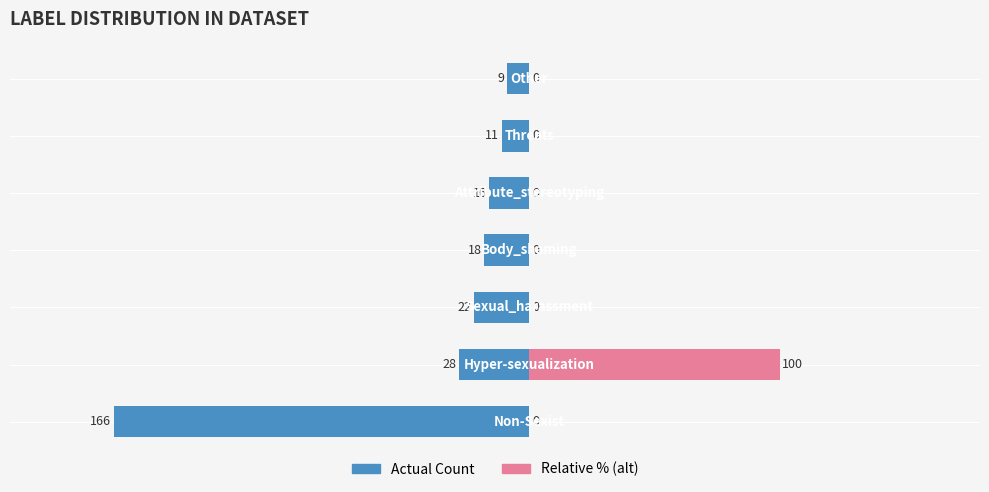

The value of Actual Count at 3 is -7. True or false?

False